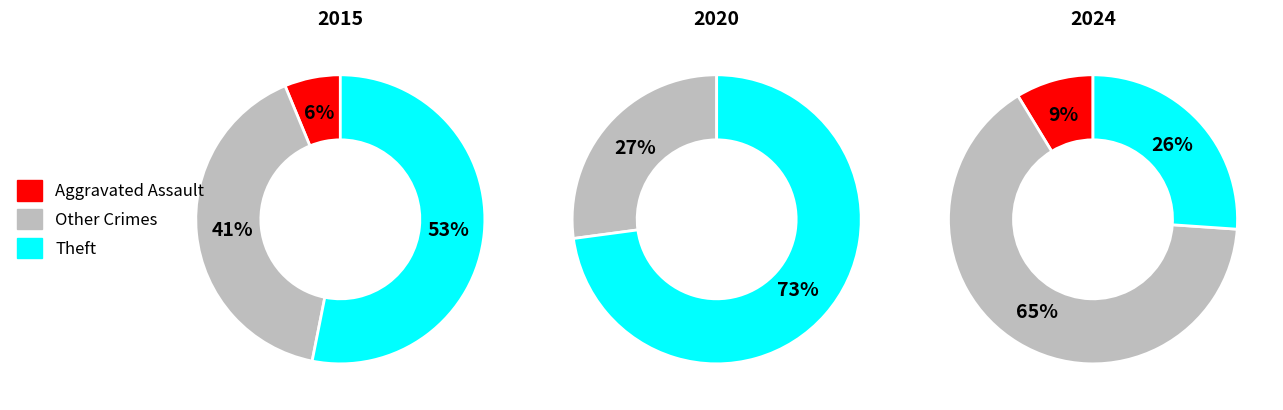

Is there any slice that represents more than half of the pie?

Yes